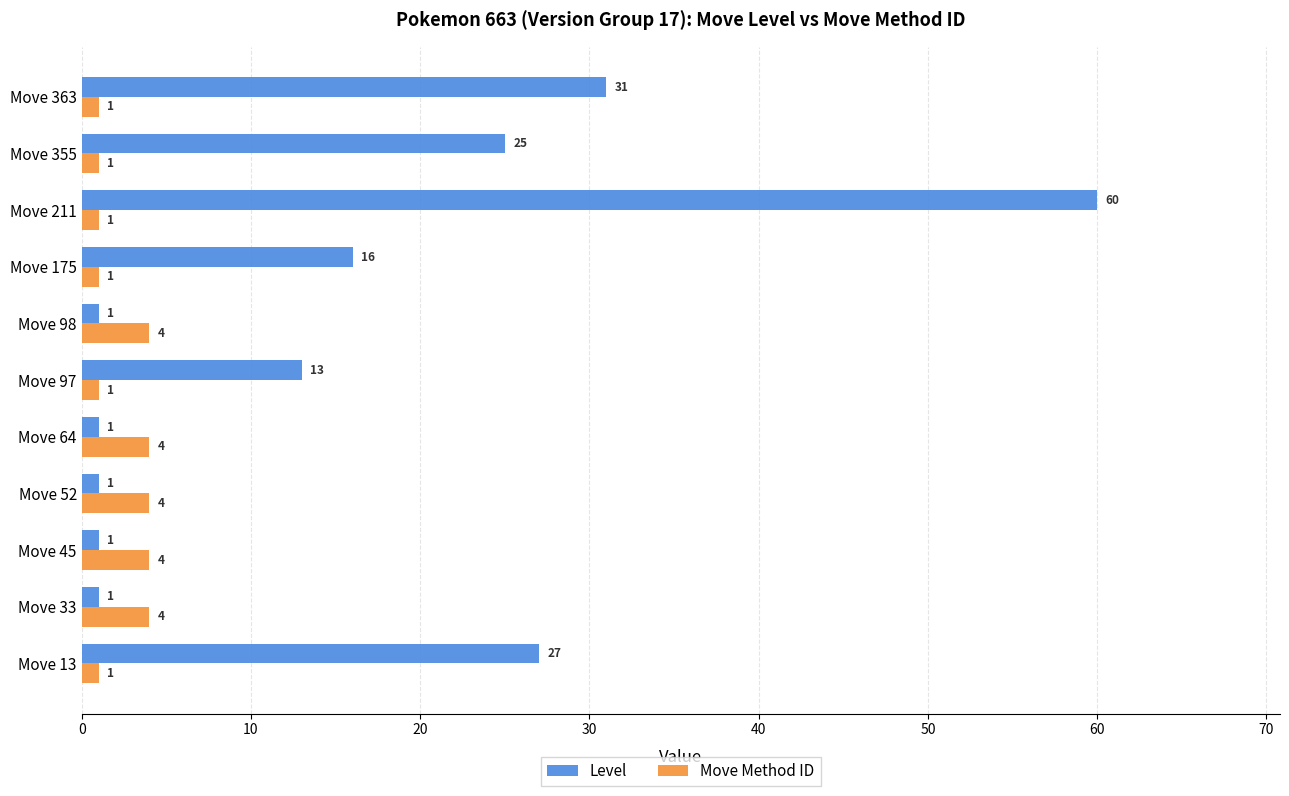

What is the minimum value for Level?

1